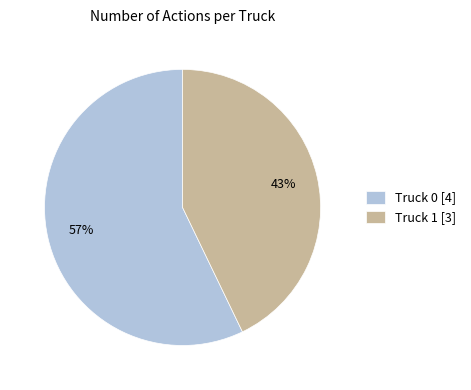

Is there any slice that represents more than half of the pie?

Yes